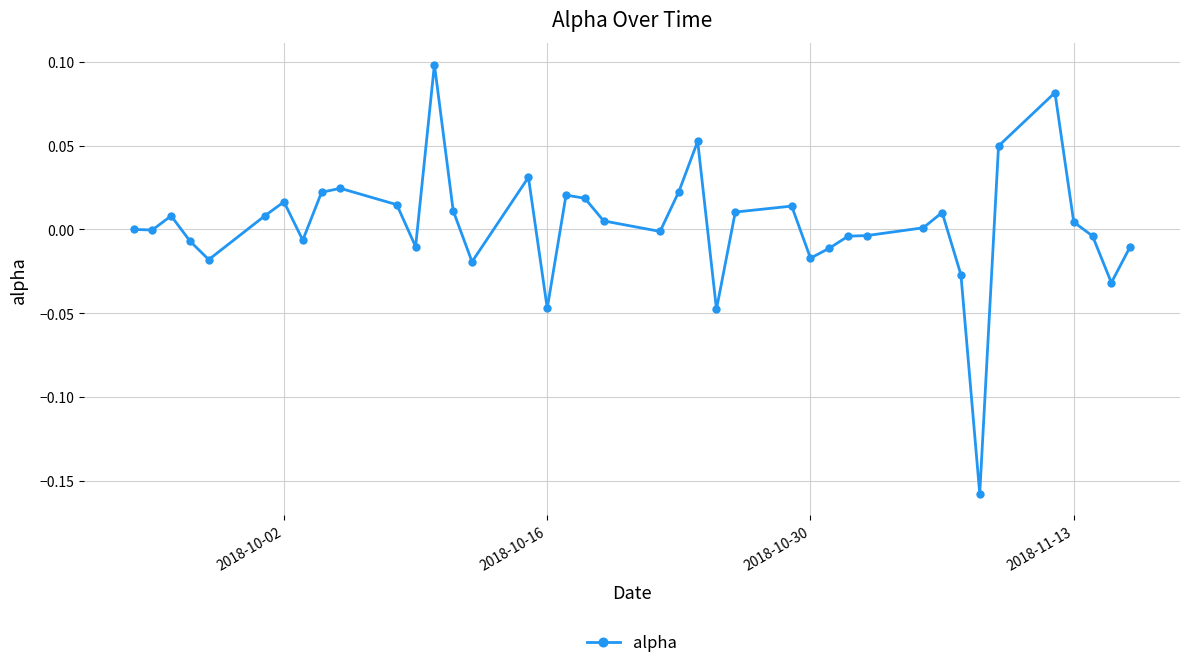

True or false: there are more than 2 points higher than both neighbors.

True